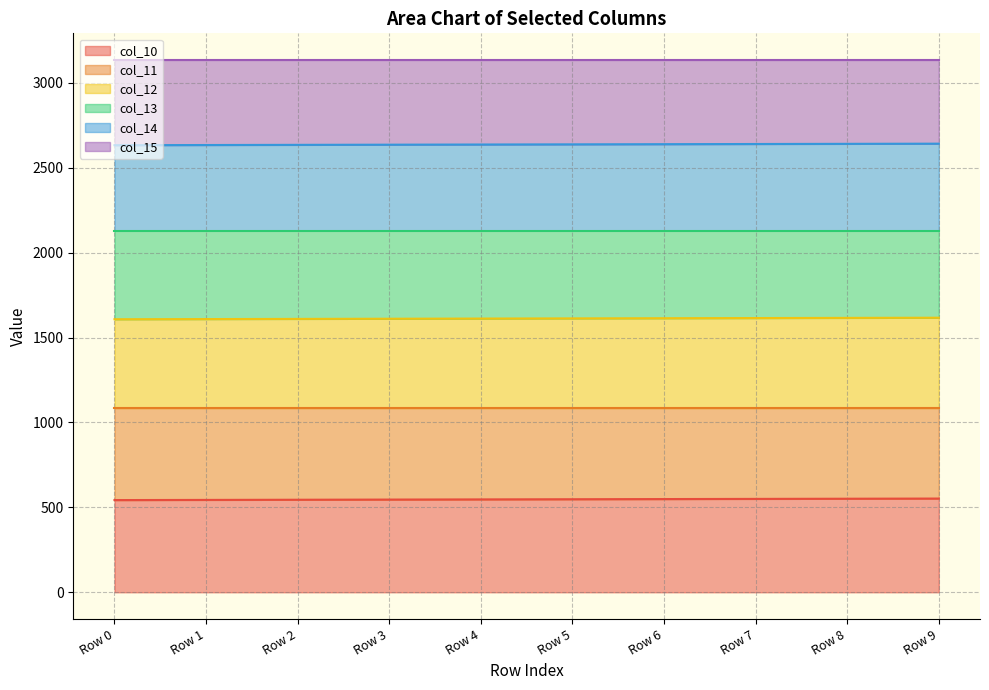

Is the value of col_10 at Row 1 greater than the value of col_12 at Row 8?

No